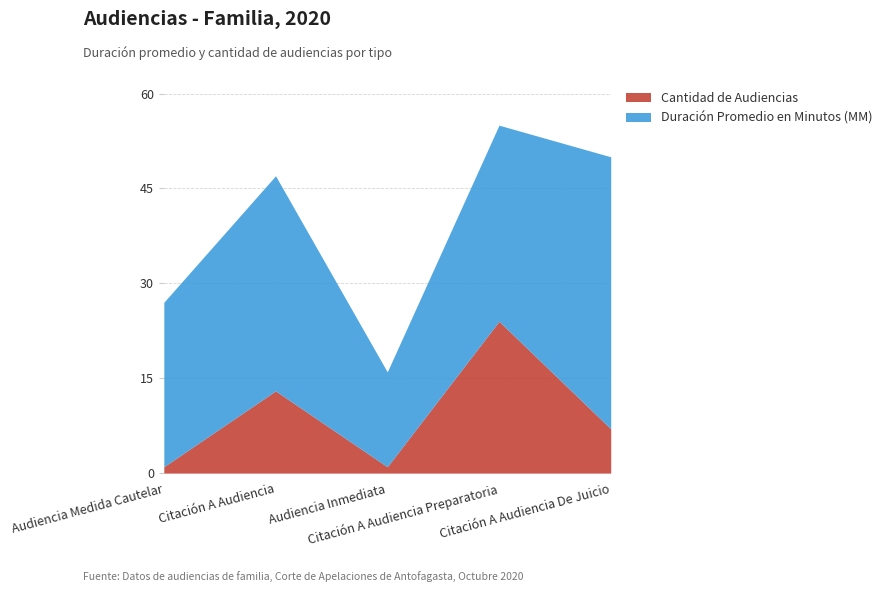

In Duración Promedio en Minutos (MM), how many points are higher than both neighbors (excluding endpoints)?

1